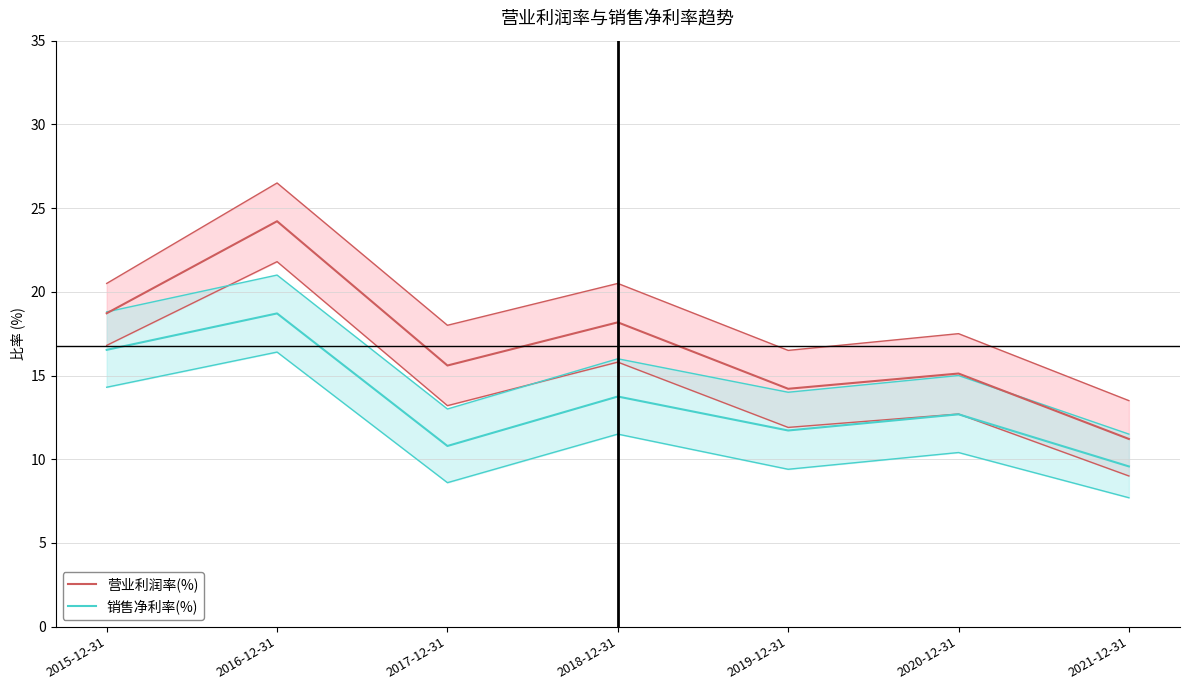

What is the difference between the 营业利润率(%) values at 2018-12-31 and 2020-12-31?

3.1